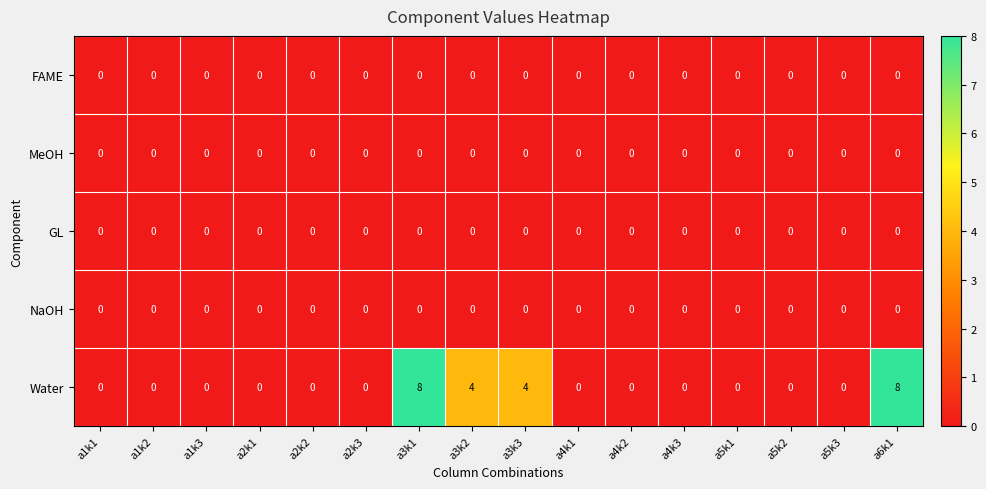

Which series has the largest total across all categories?

Water